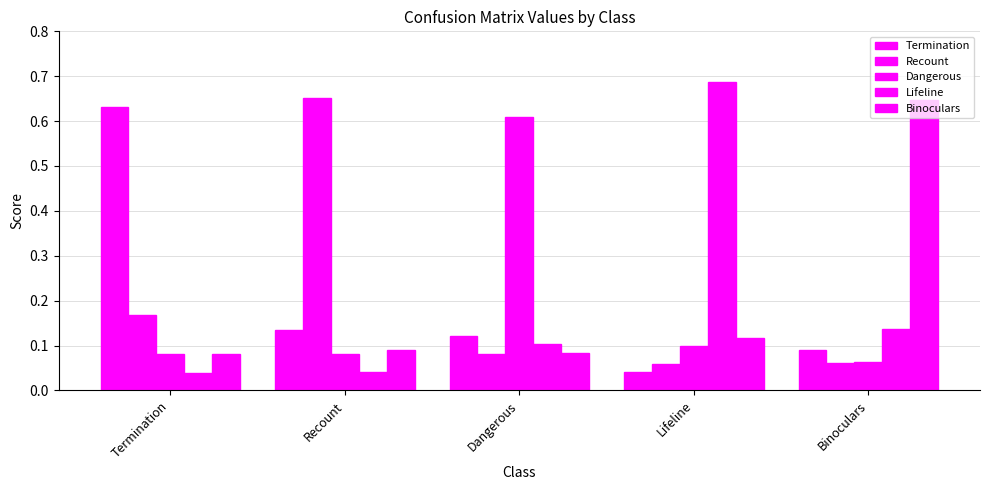

What is the label of the 2nd bar from the left?

Recount